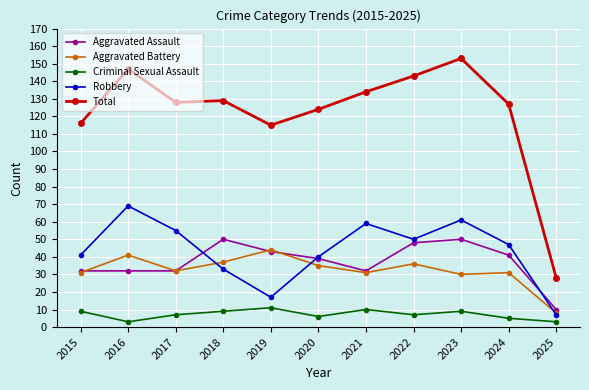

What is the approximate value of Robbery at 2017, to the nearest 5?

55